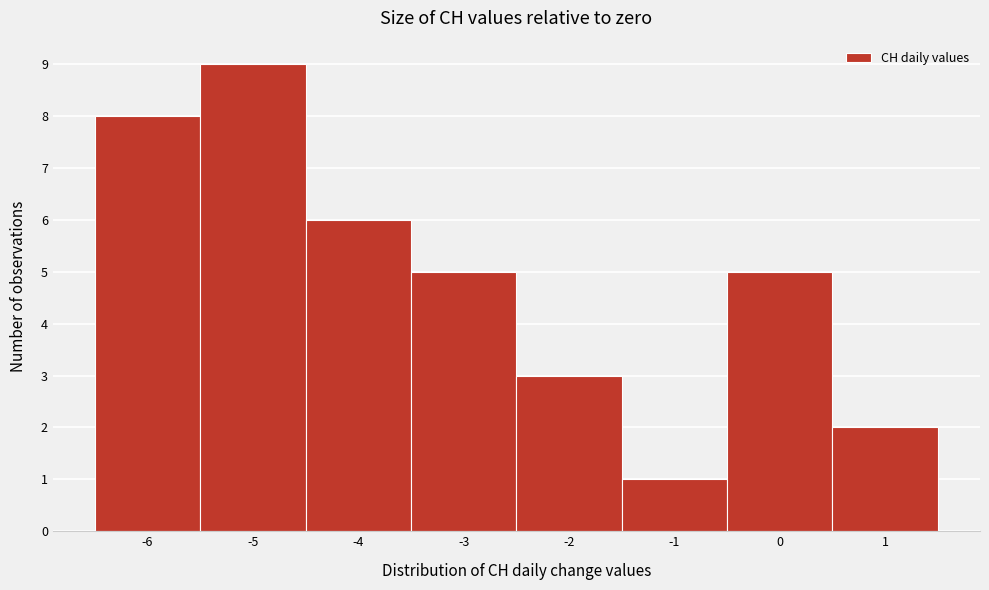

How tall is the bar that spans -6.5 to -5.5 on the x-axis? The values are not printed on the chart, so give them approximately, as read against the axis.

8